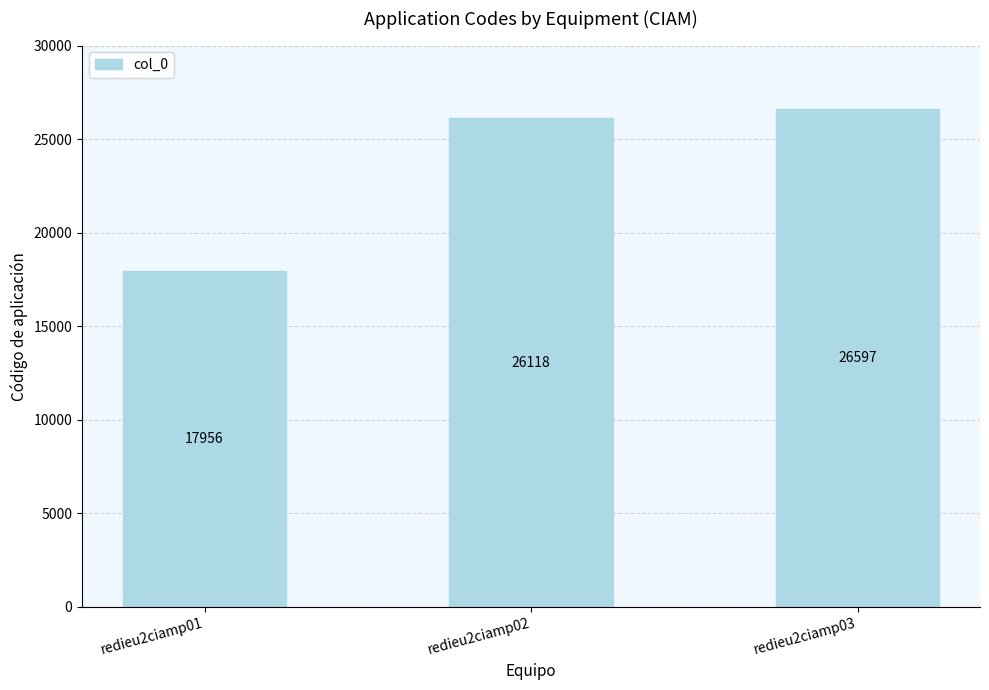

What is the ratio of the value at redieu2ciamp01 to the value at redieu2ciamp02?

0.7